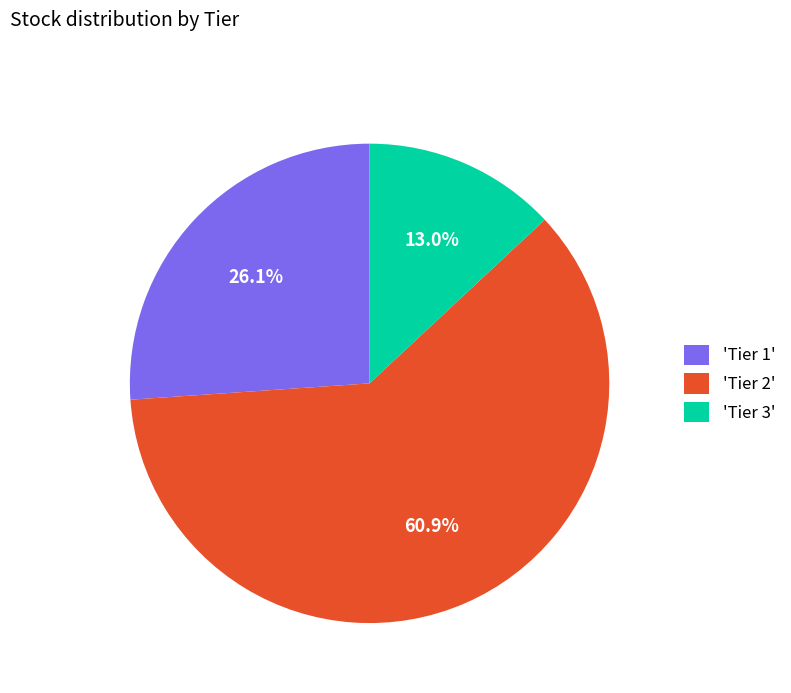

Rank the categories by value from highest to lowest.

'Tier 2', 'Tier 1', 'Tier 3'